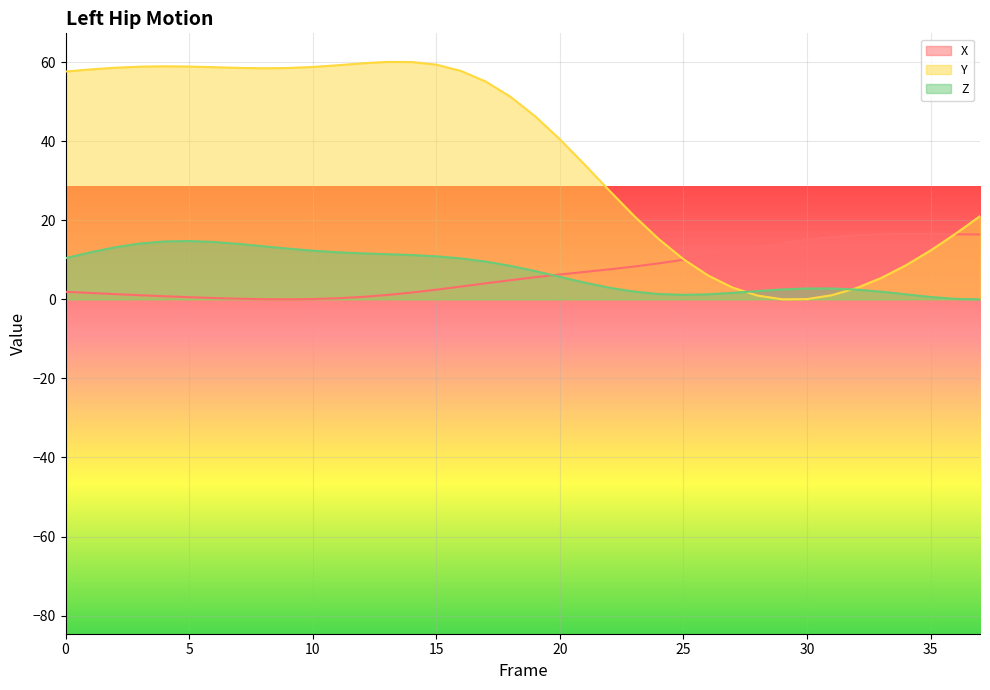

How many series are shown in this chart?

3